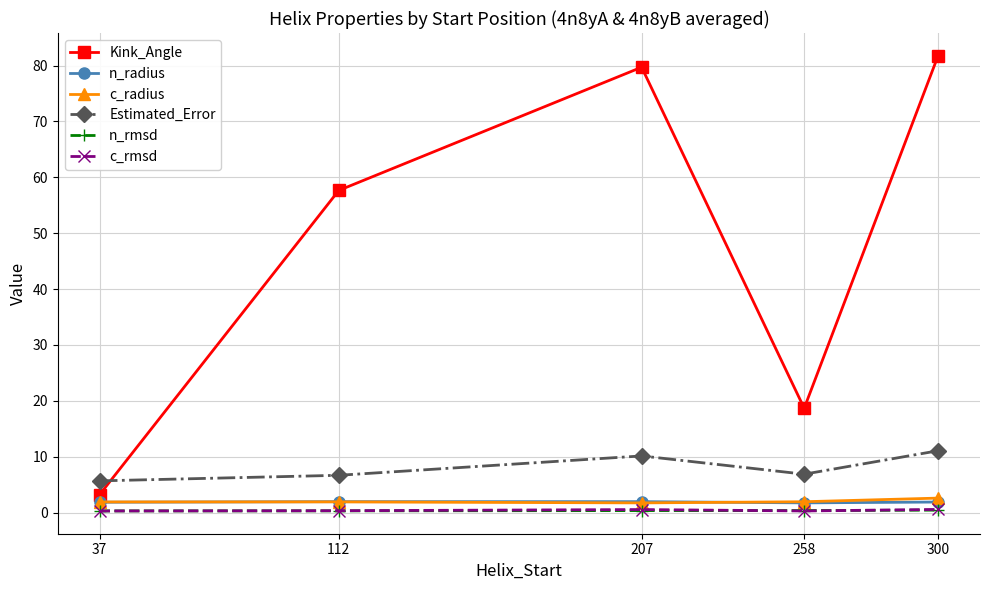

True or false: Kink_Angle and c_rmsd intersect in this chart.

False